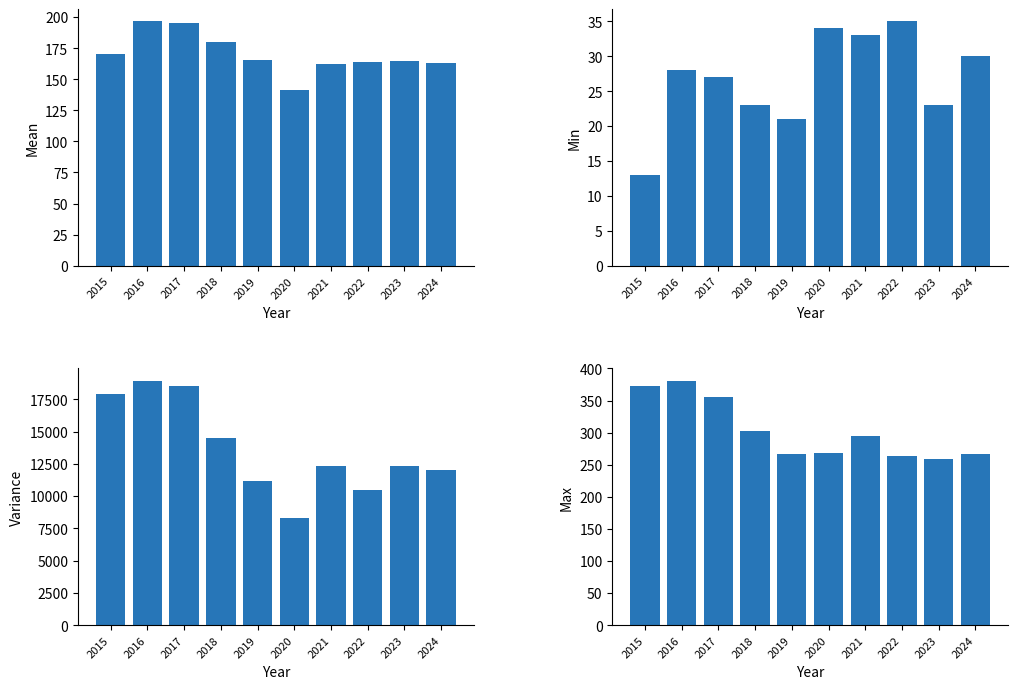

Is it true that Min equals 13.0 at 2015?

True